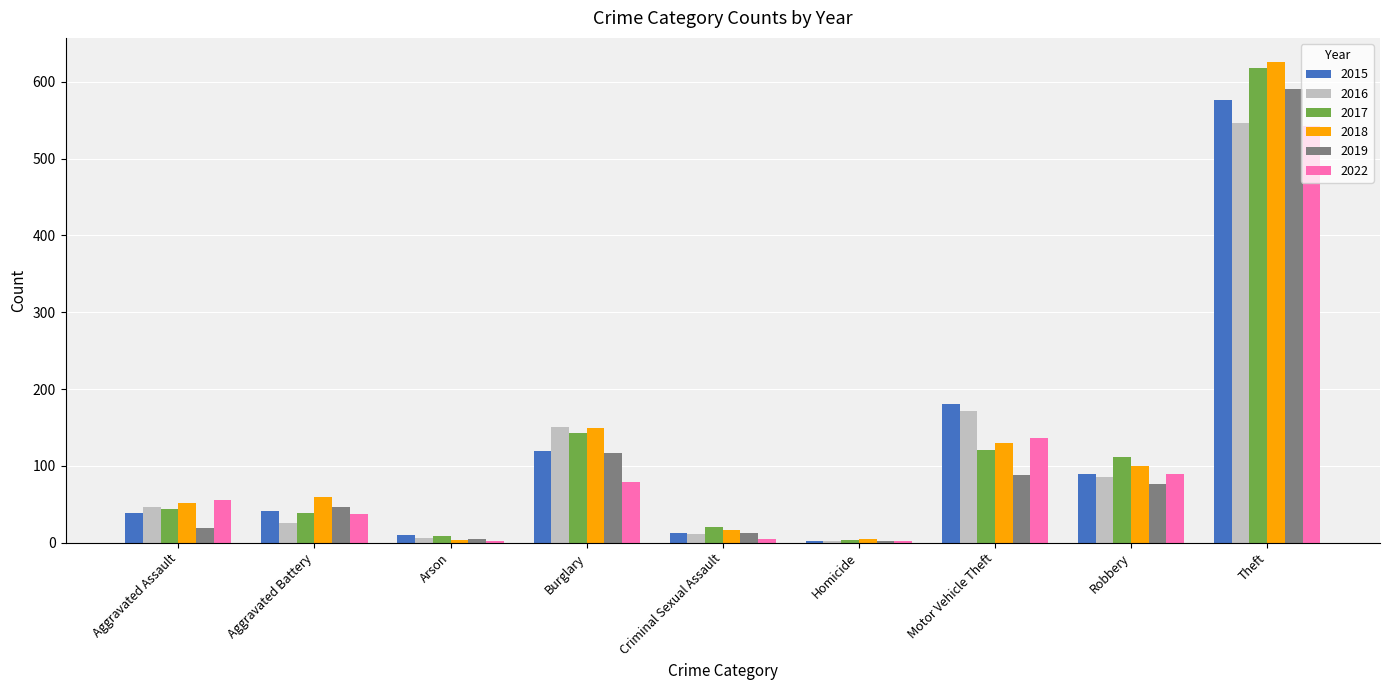

At which label is 2015 closest to 289?

Motor Vehicle Theft